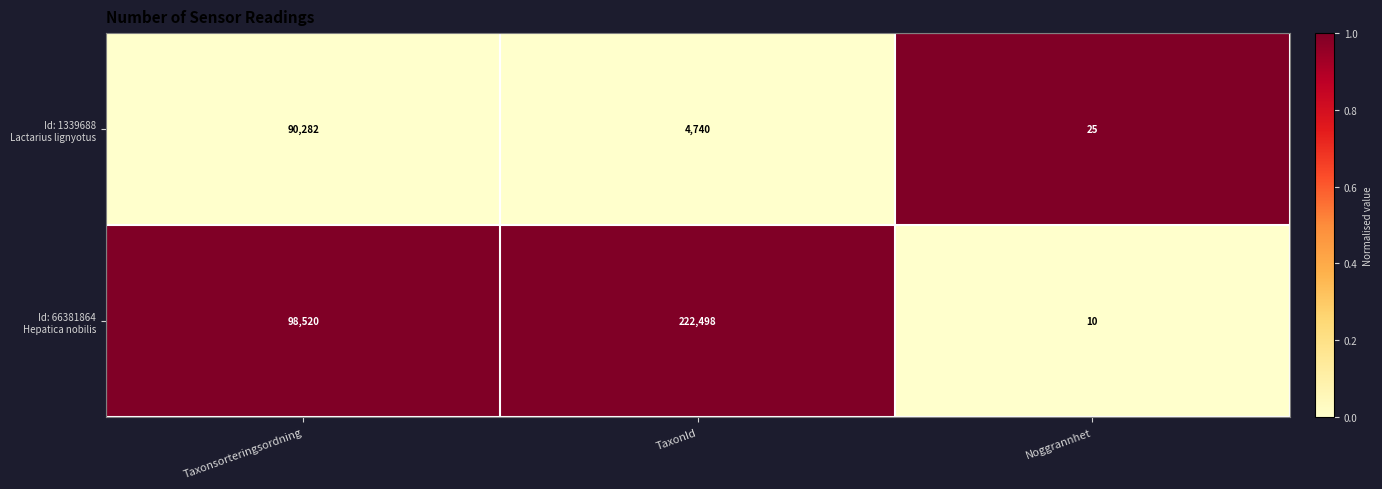

What is the total value across all series at Taxonsorteringsordning?

188802